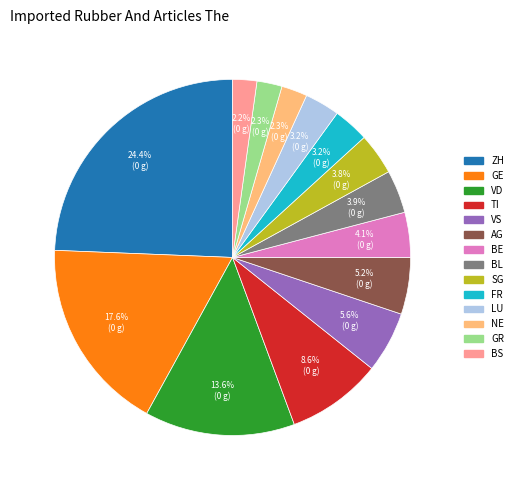

Is there a majority slice in this chart?

No